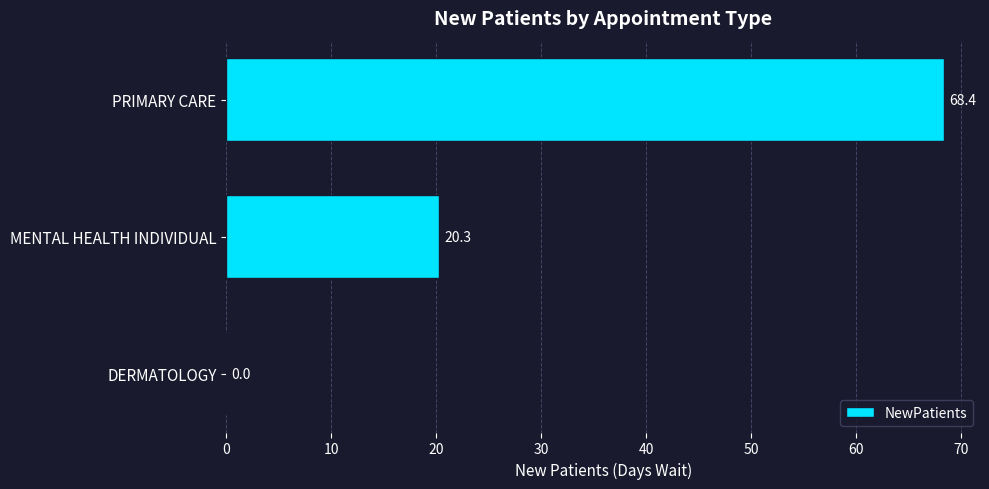

Between DERMATOLOGY and PRIMARY CARE, which is larger?

PRIMARY CARE